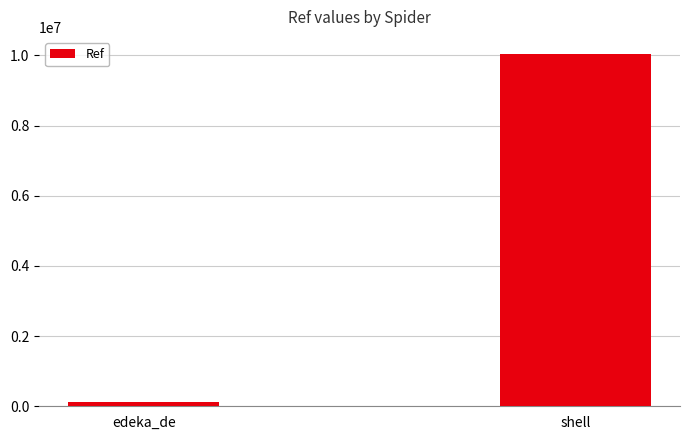

The value at shell is 10025019. True or false?

True